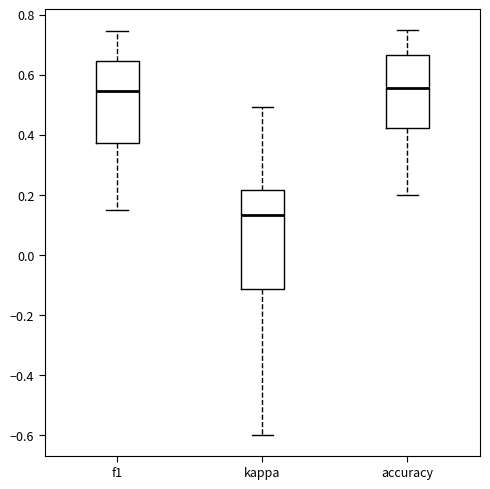

Which box's median line is the lowest?

kappa